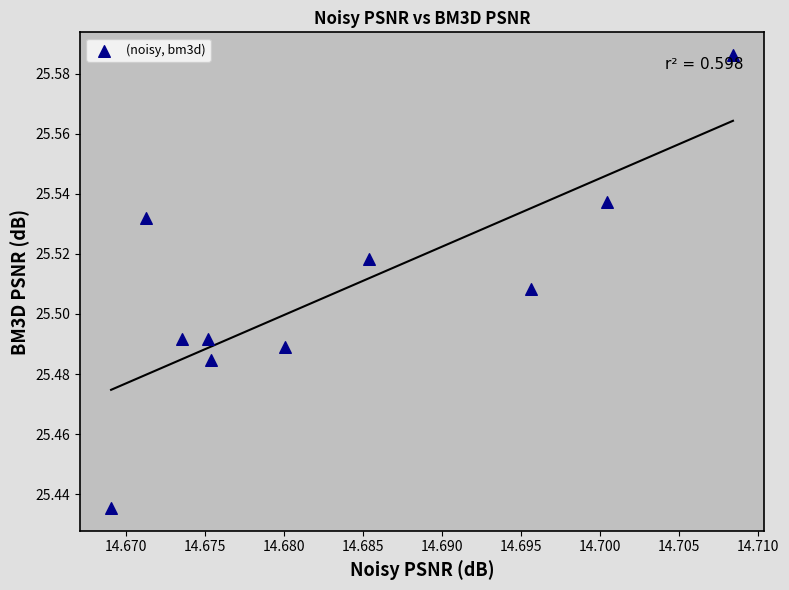

What is the average X value?

14.7